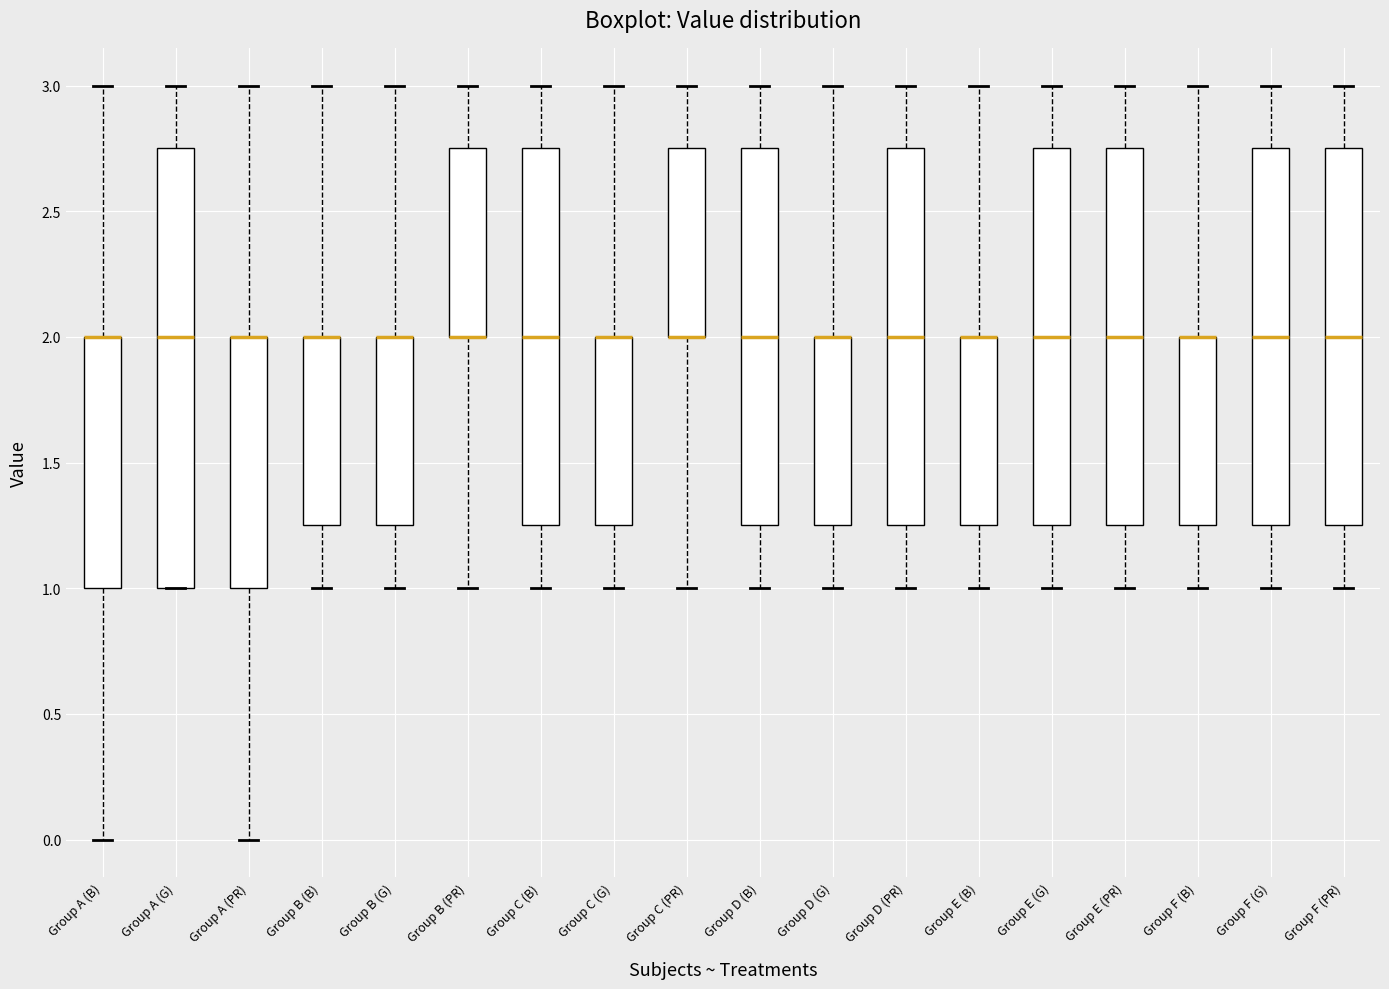

Reading left to right, read every box against the y-axis: the position of its median line, the range the box covers, and the ends of its whiskers. The values are not printed on the chart, so give them approximately, as read against the axis.

Group A (B): median 2.00 (drawn on the box's upper edge), box 1.00 to 2.00, whiskers 0.00 to 3.00
Group A (G): median 2.00, box 1.00 to 2.75, whiskers 1.00 to 3.00
Group A (PR): median 2.00 (drawn on the box's upper edge), box 1.00 to 2.00, whiskers 0.00 to 3.00
Group B (B): median 2.00 (drawn on the box's upper edge), box 1.25 to 2.00, whiskers 1.00 to 3.00
Group B (G): median 2.00 (drawn on the box's upper edge), box 1.25 to 2.00, whiskers 1.00 to 3.00
Group B (PR): median 2.00 (drawn on the box's lower edge), box 2.00 to 2.75, whiskers 1.00 to 3.00
Group C (B): median 2.00, box 1.25 to 2.75, whiskers 1.00 to 3.00
Group C (G): median 2.00 (drawn on the box's upper edge), box 1.25 to 2.00, whiskers 1.00 to 3.00
Group C (PR): median 2.00 (drawn on the box's lower edge), box 2.00 to 2.75, whiskers 1.00 to 3.00
Group D (B): median 2.00, box 1.25 to 2.75, whiskers 1.00 to 3.00
Group D (G): median 2.00 (drawn on the box's upper edge), box 1.25 to 2.00, whiskers 1.00 to 3.00
Group D (PR): median 2.00, box 1.25 to 2.75, whiskers 1.00 to 3.00
Group E (B): median 2.00 (drawn on the box's upper edge), box 1.25 to 2.00, whiskers 1.00 to 3.00
Group E (G): median 2.00, box 1.25 to 2.75, whiskers 1.00 to 3.00
Group E (PR): median 2.00, box 1.25 to 2.75, whiskers 1.00 to 3.00
Group F (B): median 2.00 (drawn on the box's upper edge), box 1.25 to 2.00, whiskers 1.00 to 3.00
Group F (G): median 2.00, box 1.25 to 2.75, whiskers 1.00 to 3.00
Group F (PR): median 2.00, box 1.25 to 2.75, whiskers 1.00 to 3.00